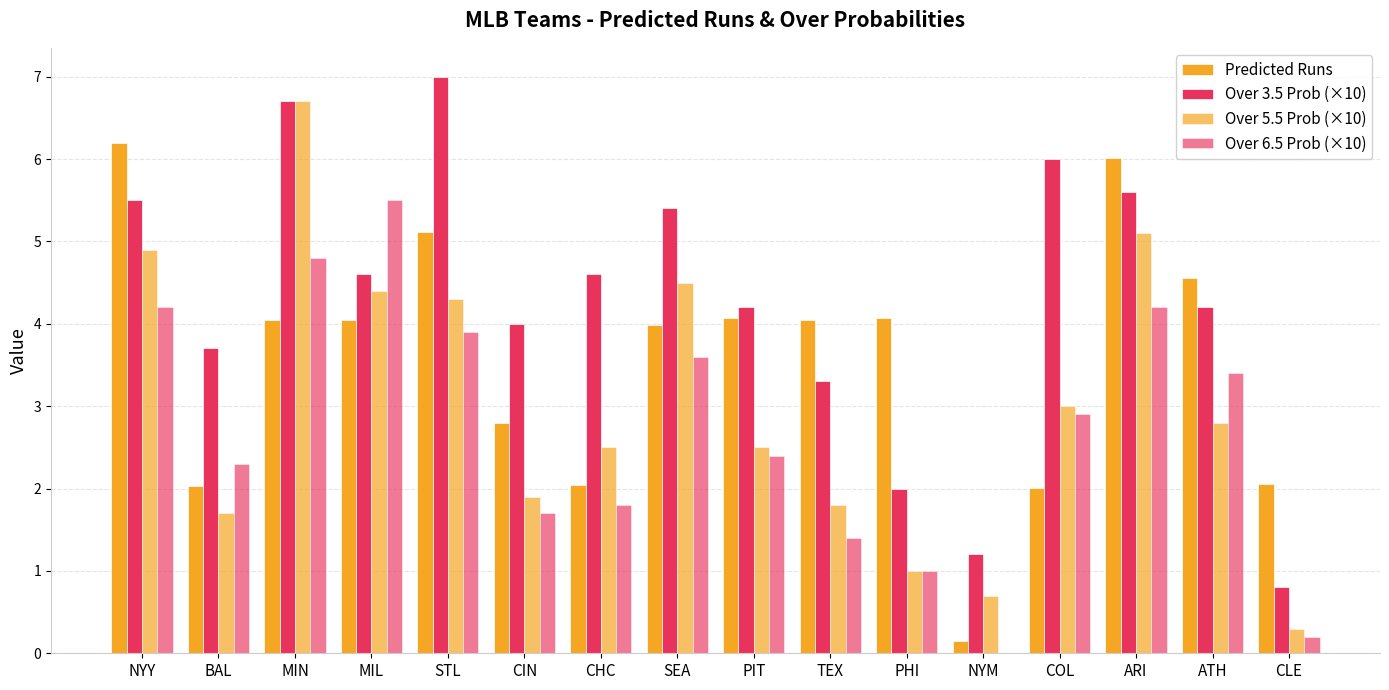

Reading left to right, extract all data points from this chart.

Predicted Runs: 6.2	2.0	4.0	4.0	5.1	2.8	2.0	4.0	4.1	4.0	4.1	0.1	2.0	6.0	4.5	2.1
Over 3.5 Prob (×10): 5.5	3.7	6.7	4.6	7.0	4.0	4.6	5.4	4.2	3.3	2.0	1.2	6.0	5.6	4.2	0.8
Over 5.5 Prob (×10): 4.9	1.7	6.7	4.4	4.3	1.9	2.5	4.5	2.5	1.8	1.0	0.7	3.0	5.1	2.8	0.3
Over 6.5 Prob (×10): 4.2	2.3	4.8	5.5	3.9	1.7	1.8	3.6	2.4	1.4	1.0	0.0	2.9	4.2	3.4	0.2